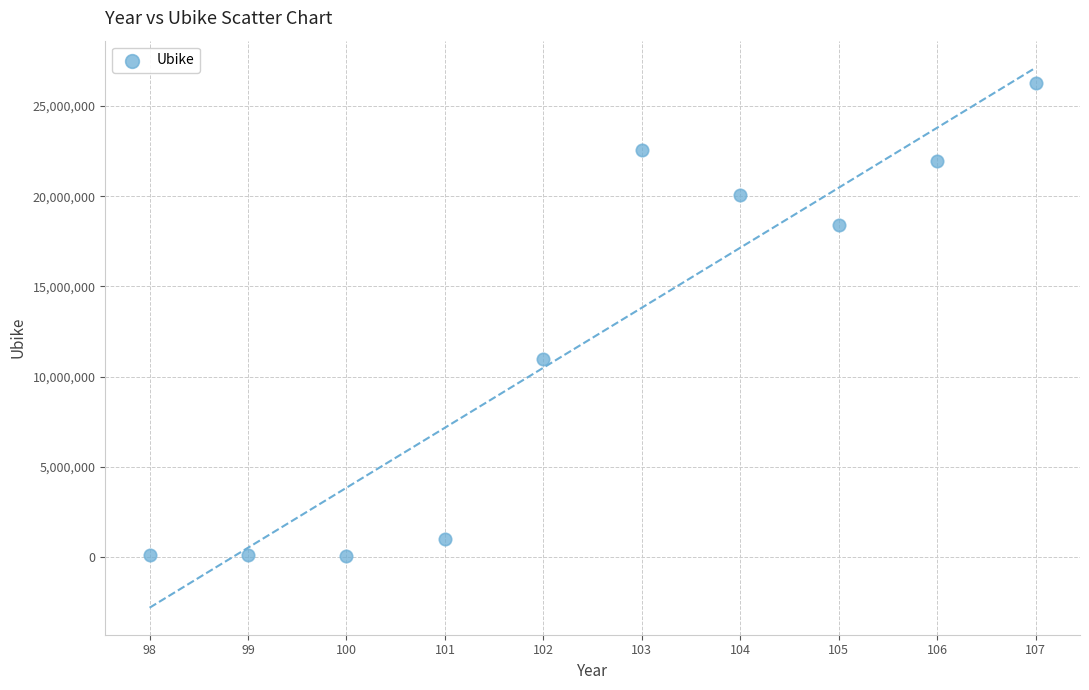

What is the average Y value?

12157138